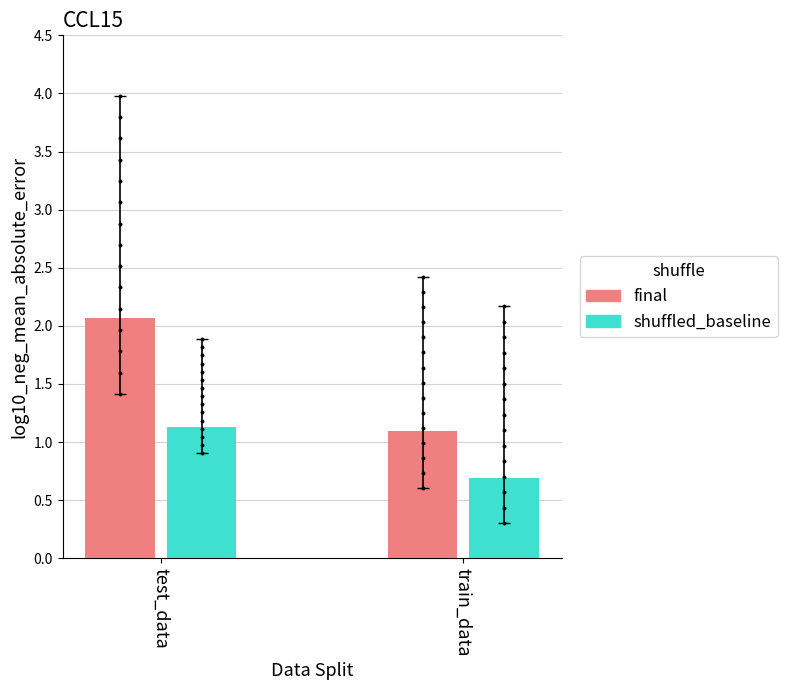

At which category is the sum across all series the highest?

test_data